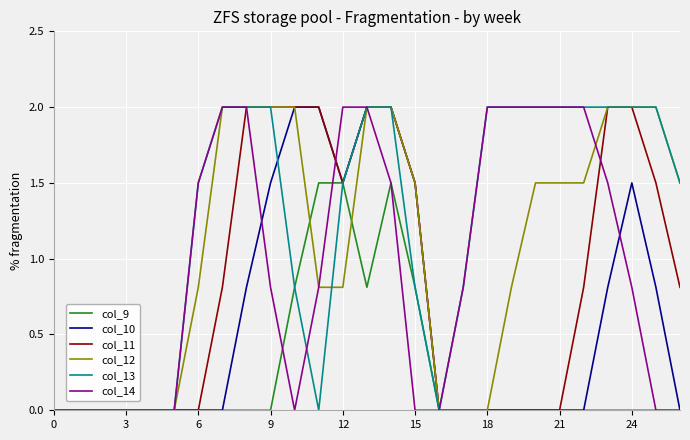

What is the greatest value displayed?

2.0